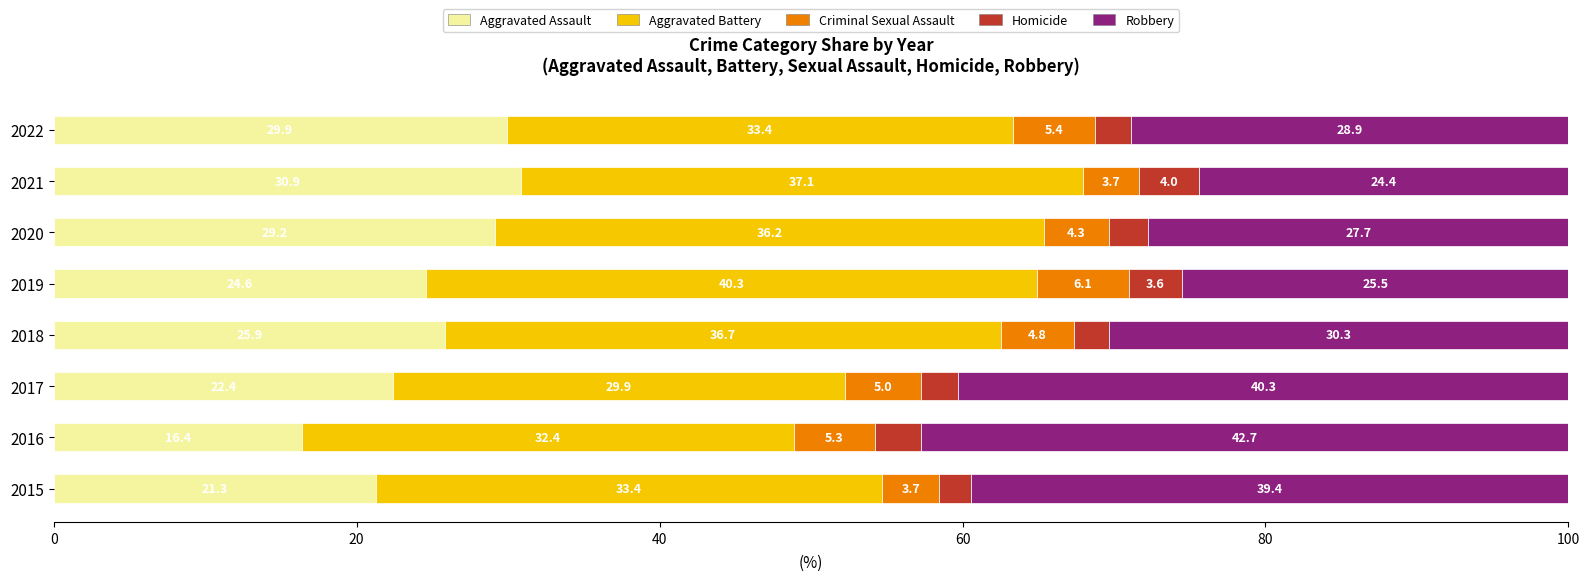

What is the total value across all series at 2022?

100.0